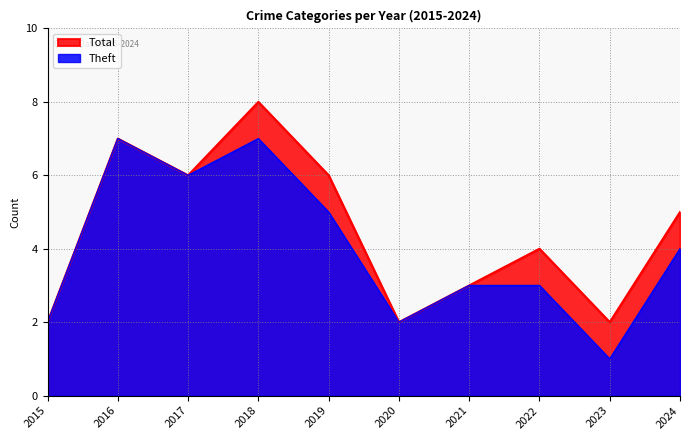

Where is the first local maximum for Total?

2016